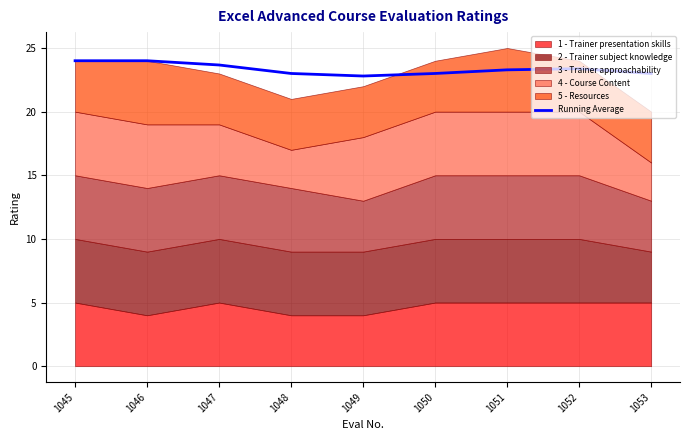

How many categories are shown in the chart?

9